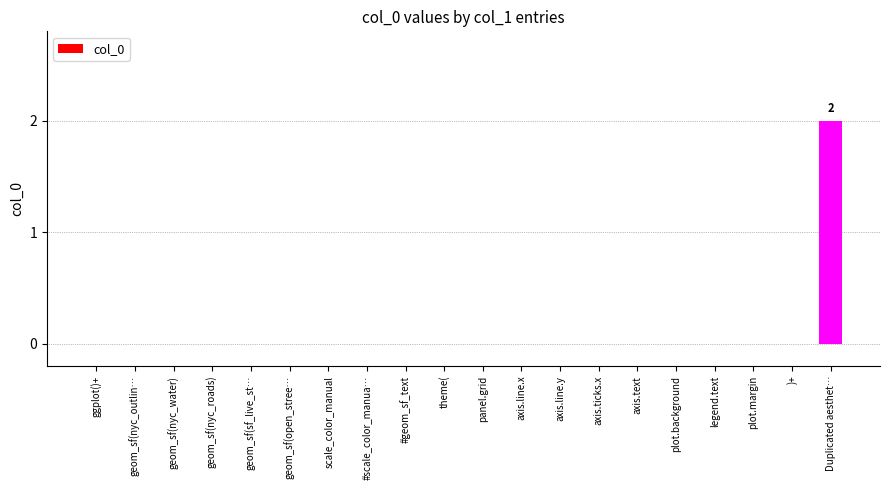

Count the values in the range 0 to 1.

19